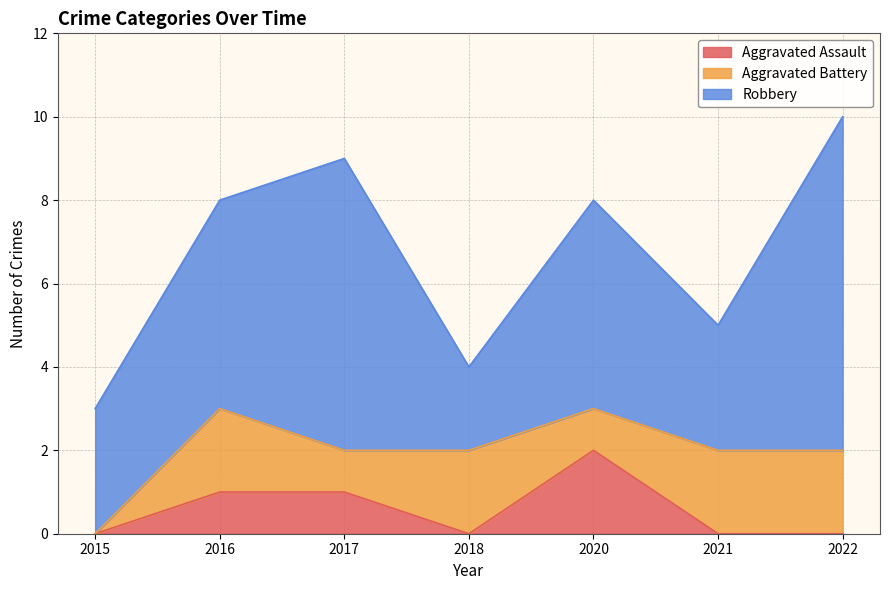

What is the difference between the highest and lowest values at 2018?

2